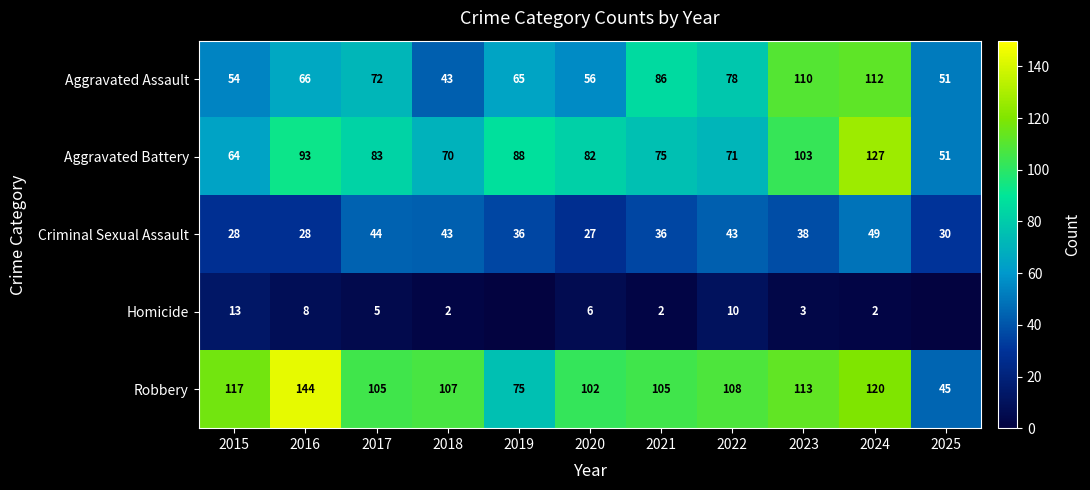

Rank the categories by Aggravated Battery value from lowest to highest.

2025, 2015, 2018, 2022, 2021, 2020, 2017, 2019, 2016, 2023, 2024